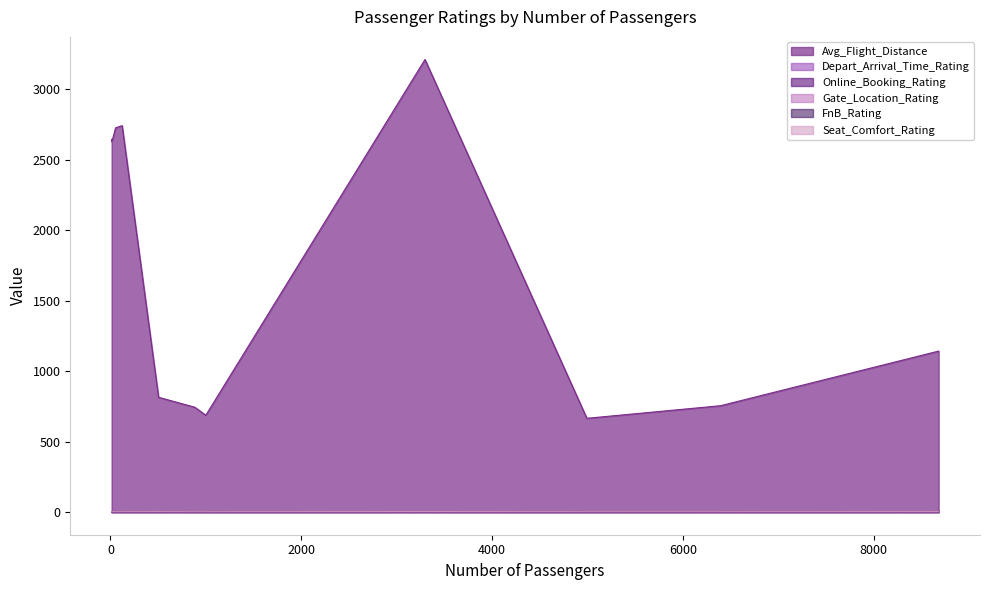

Between 53 and 122, which series saw the biggest shift?

Avg_Flight_Distance